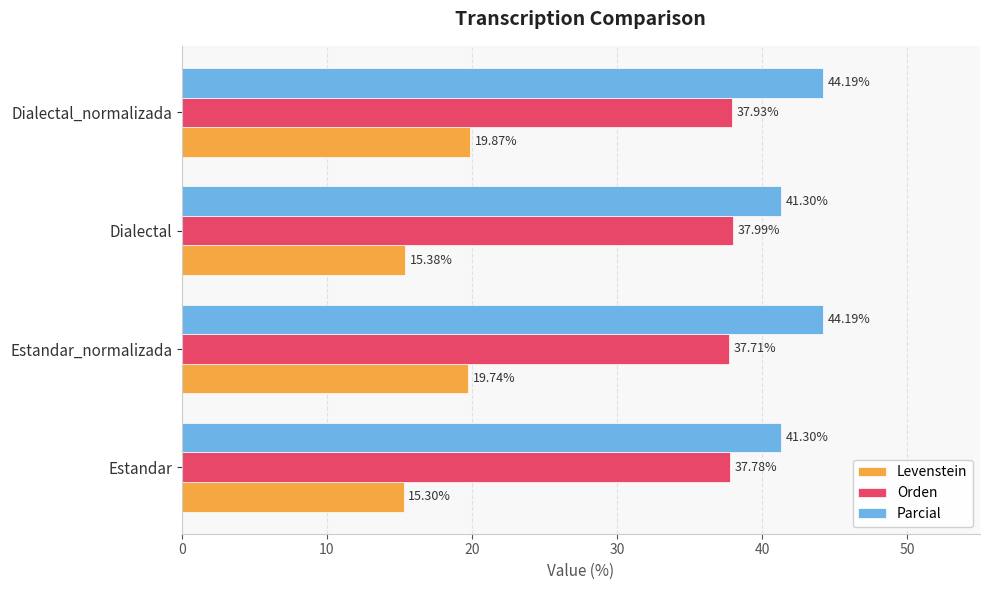

What is the difference between the second highest and second lowest values in the Parcial series?

2.9